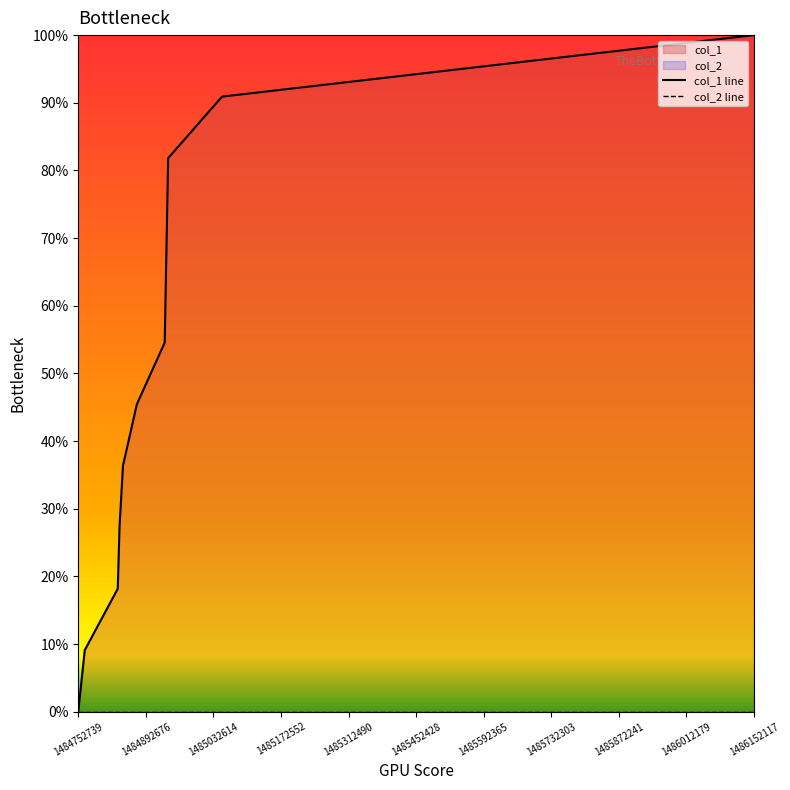

How many distinct data groups are displayed?

2